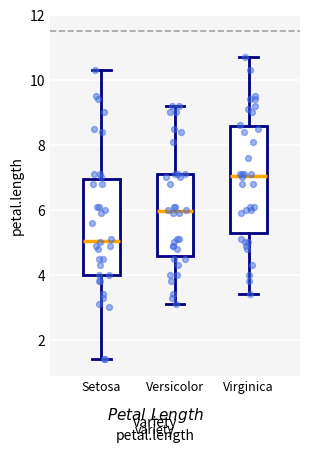

Which box has the highest median line?

Virginica